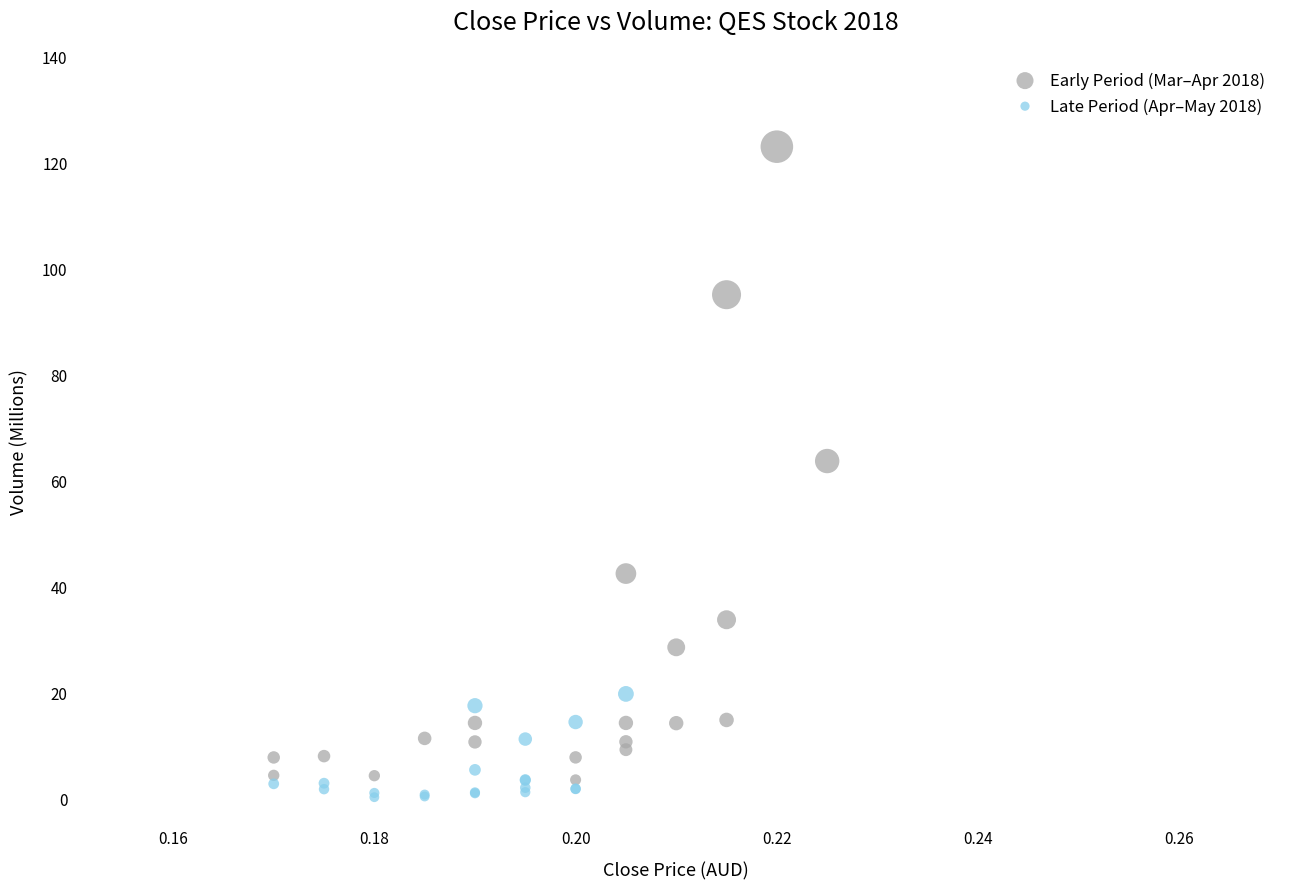

Which series contains the highest Y value?

Early Period (Mar–Apr 2018)